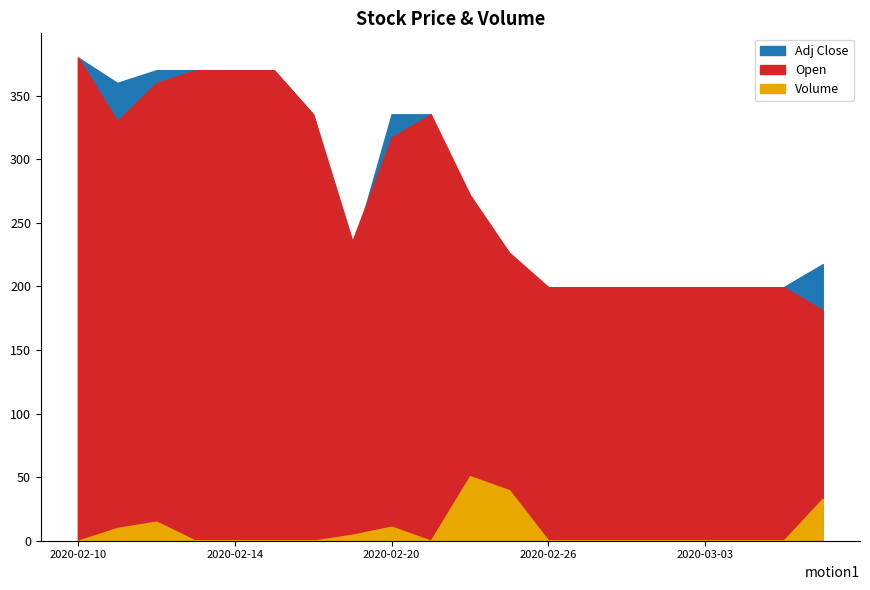

True or false: Open has a value of 0.0 at 2020-03-06.

False